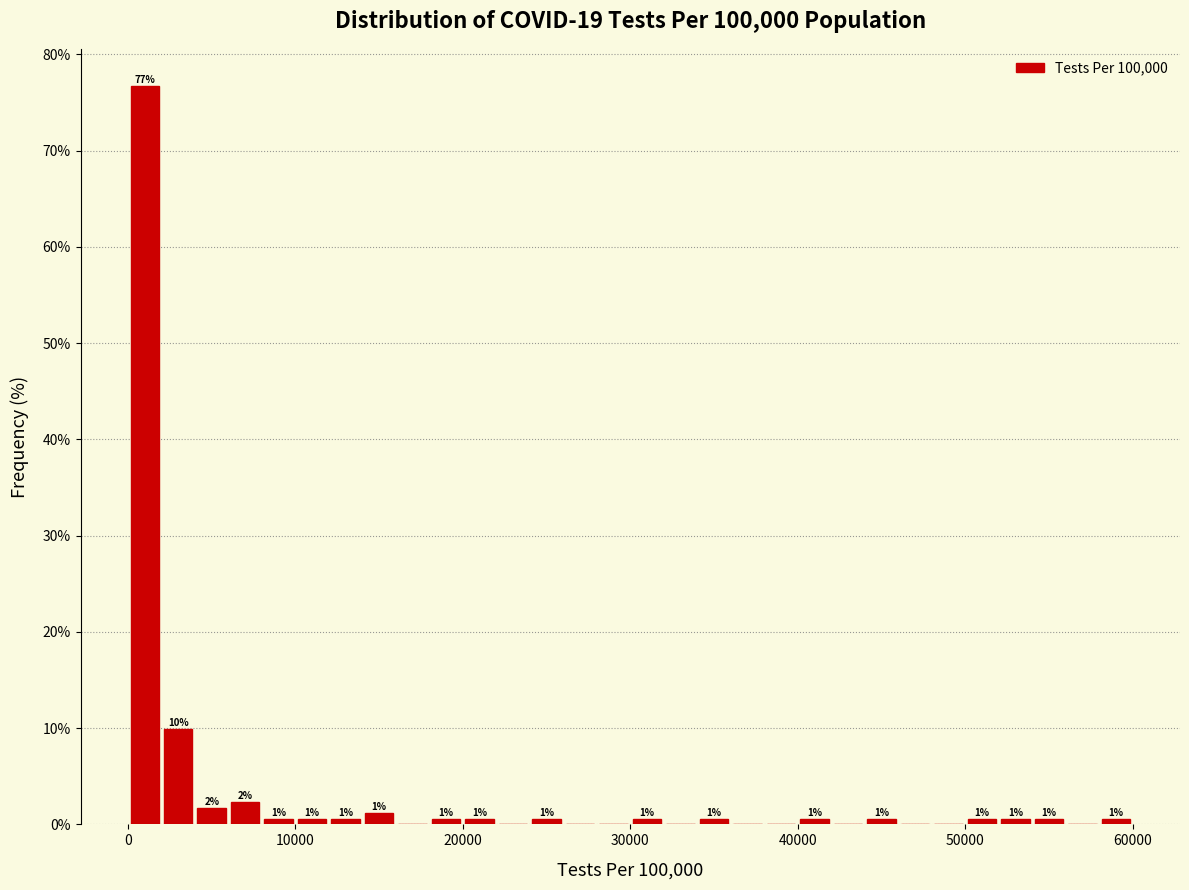

Around what value on the x-axis is the tallest bar? Give the approximate position of its centre, as read against the axis.

1000